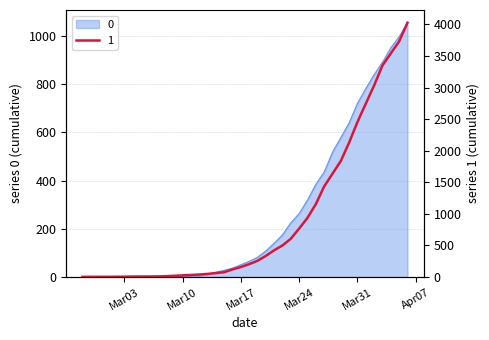

How many values in the 0 series are below 65?

20